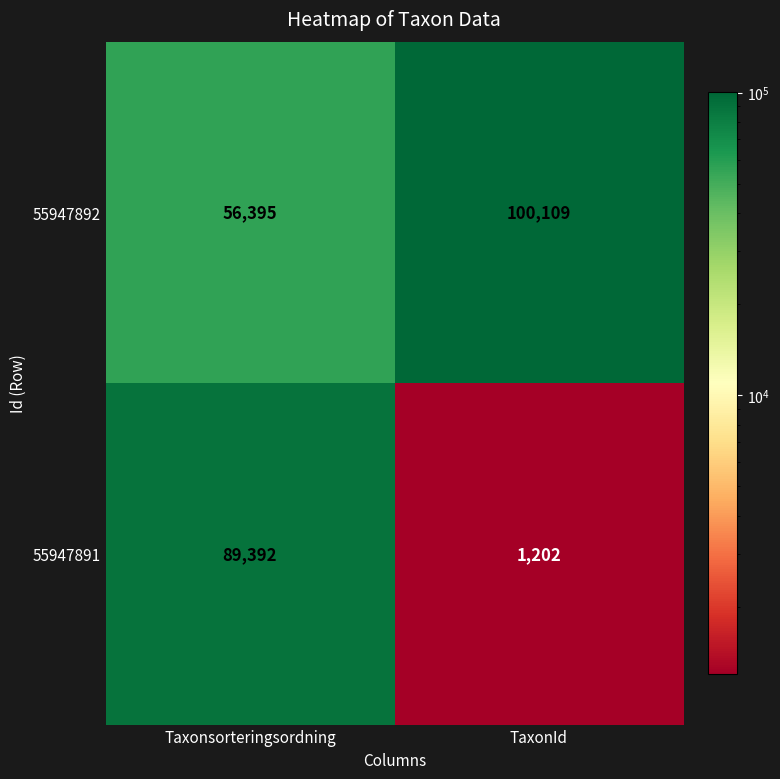

What is the difference between the 55947892 values at TaxonId and Taxonsorteringsordning?

43714